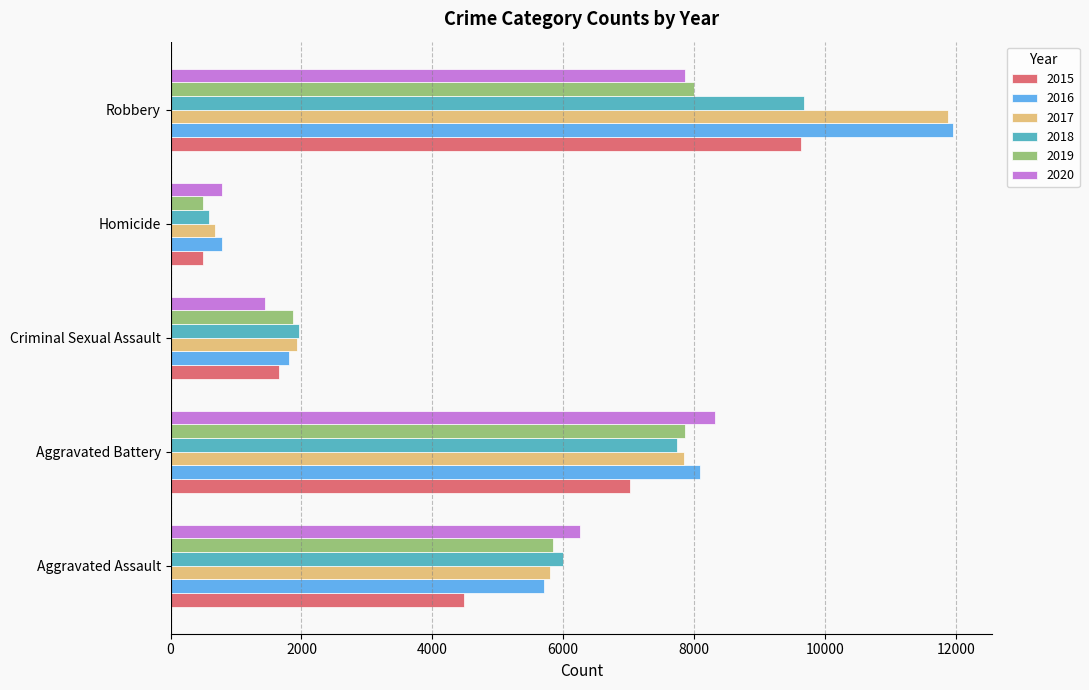

The value of 2019 at Criminal Sexual Assault is 714. True or false?

False